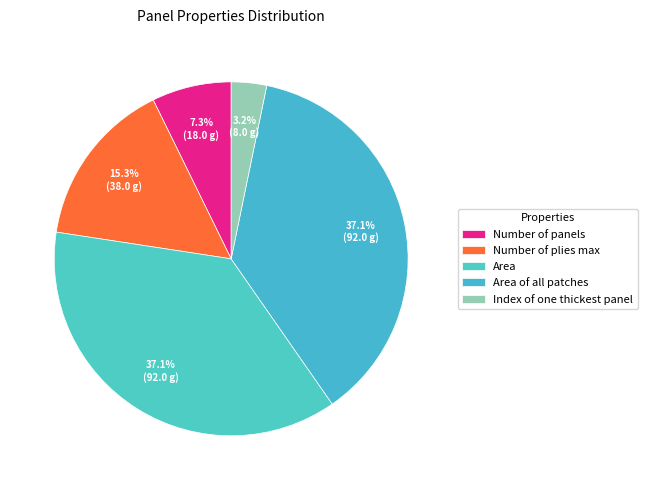

Which category has the smallest portion of the pie?

Index of one thickest panel